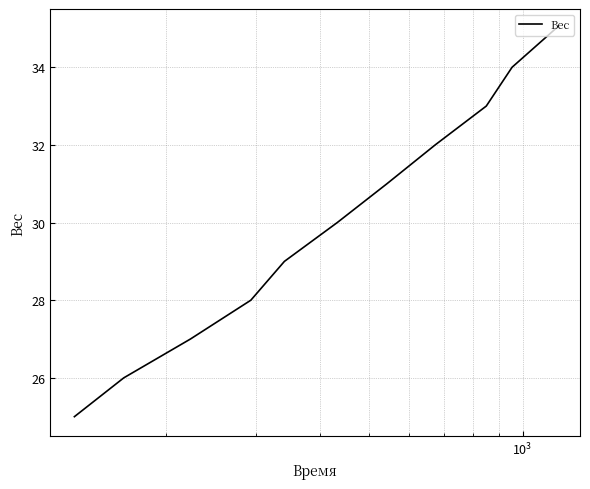

What is the difference between the maximum and minimum values?

10